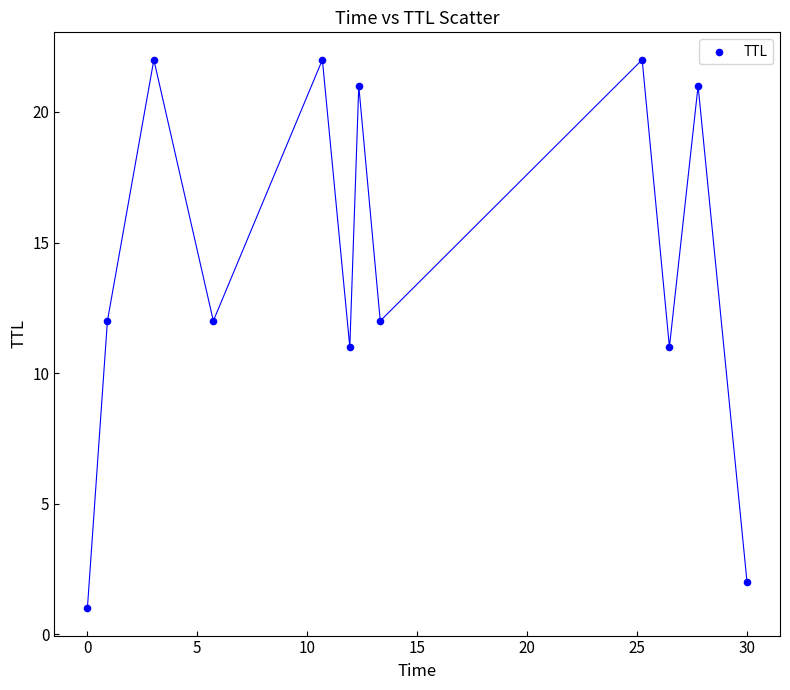

What is the range of Y values (max minus min)?

21